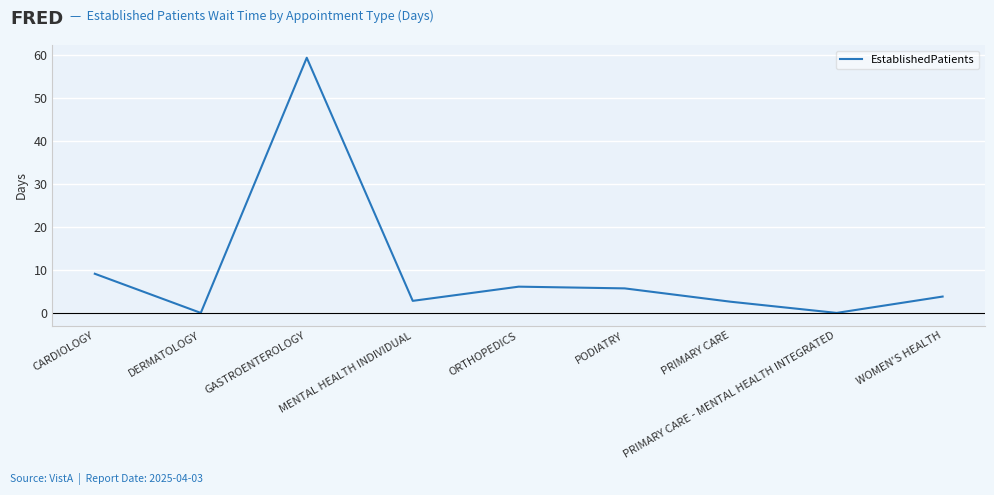

The chart shows a value of 0.0 at DERMATOLOGY. True or false?

True